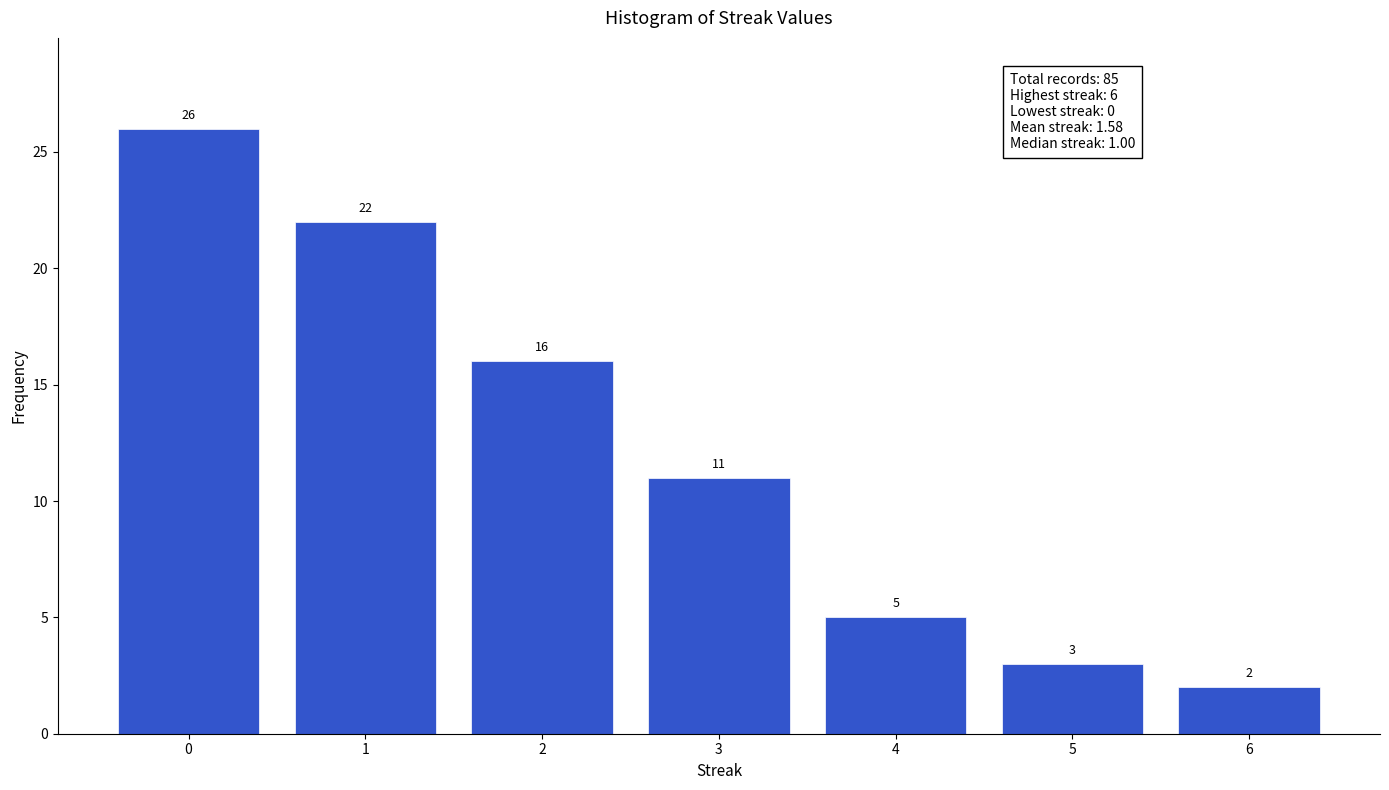

Reading left to right, transcribe this chart: for each bar, give the range it covers on the x-axis and its height.

-0.5 to 0.5: 26
0.5 to 1.5: 22
1.5 to 2.5: 16
2.5 to 3.5: 11
3.5 to 4.5: 5
4.5 to 5.5: 3
5.5 to 6.5: 2